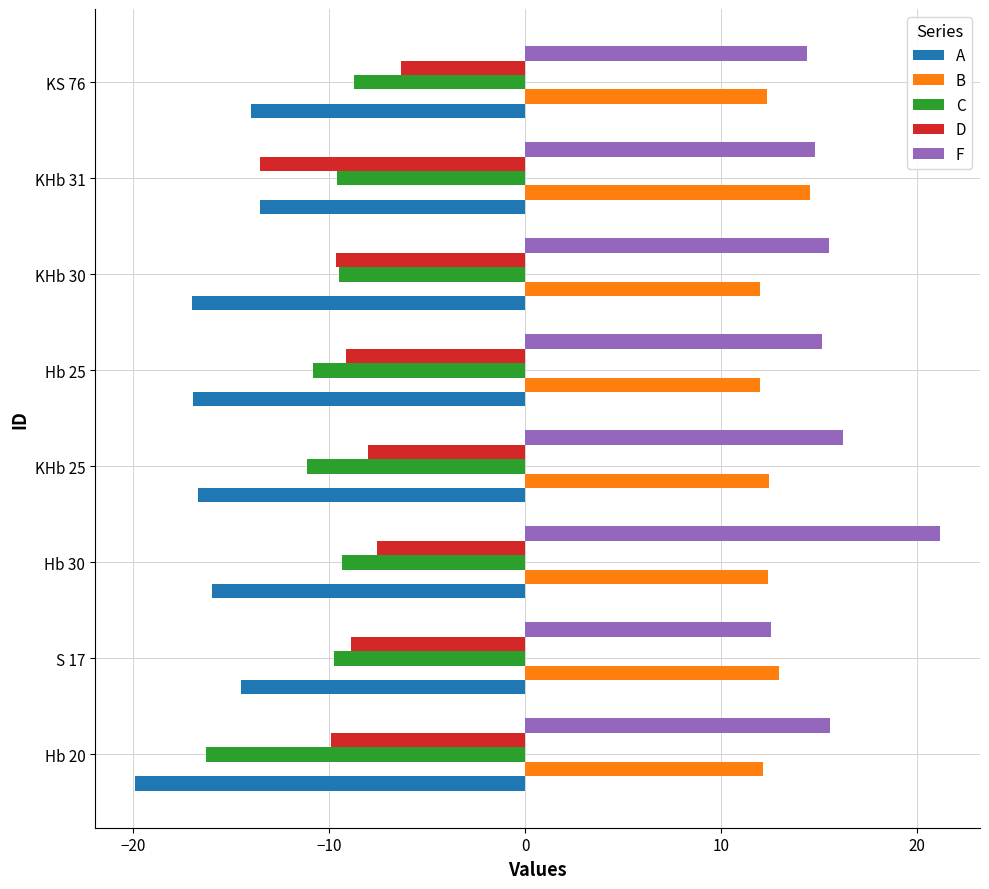

Read the F value at S 17.

12.6